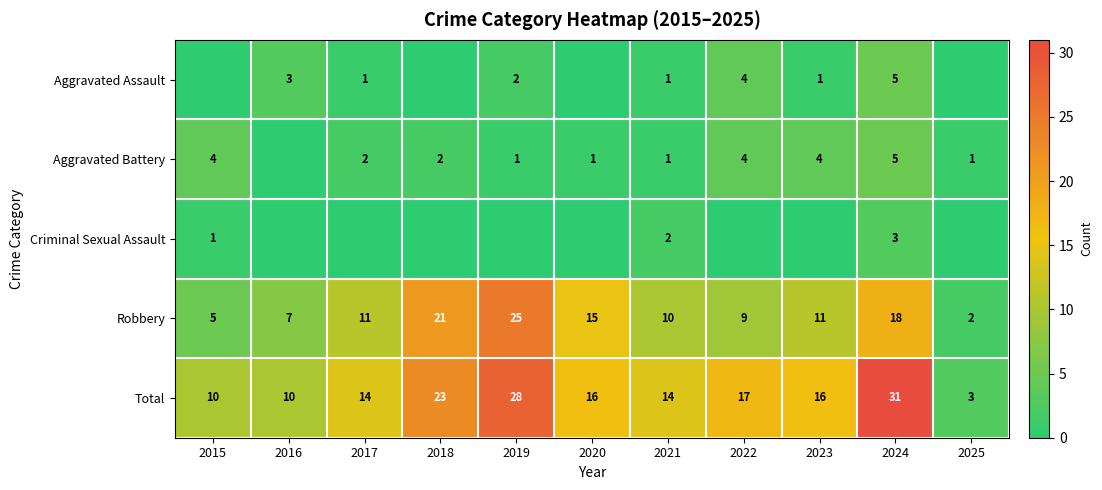

What is the sum of the Robbery values at 2020 and 2018?

36